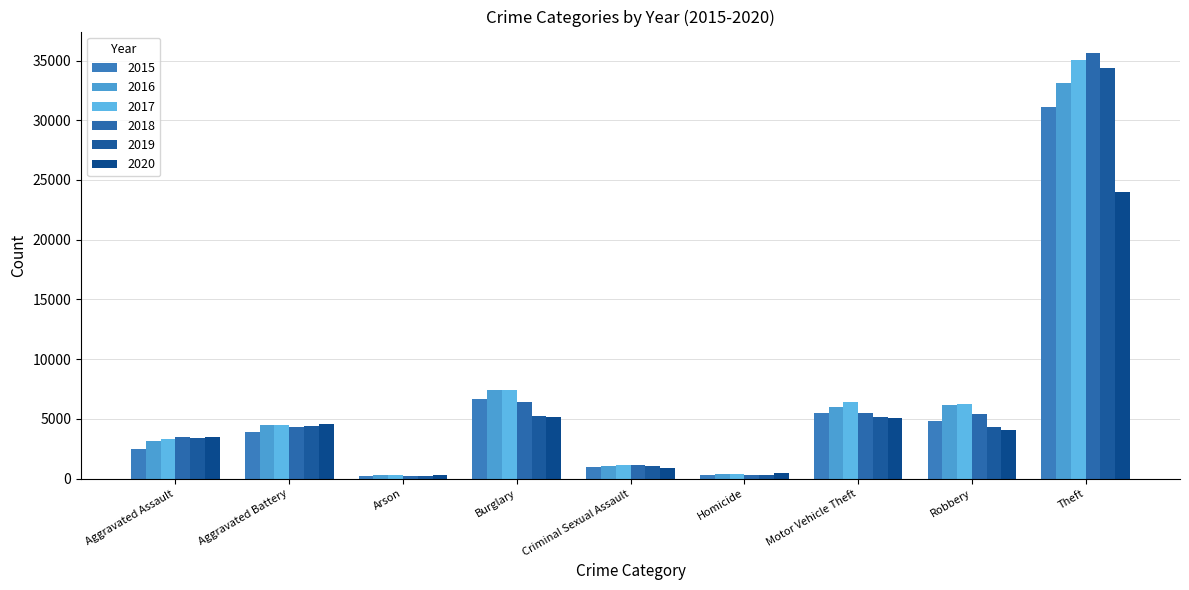

Rank the series at Arson from highest to lowest value.

2020, 2016, 2017, 2015, 2019, 2018